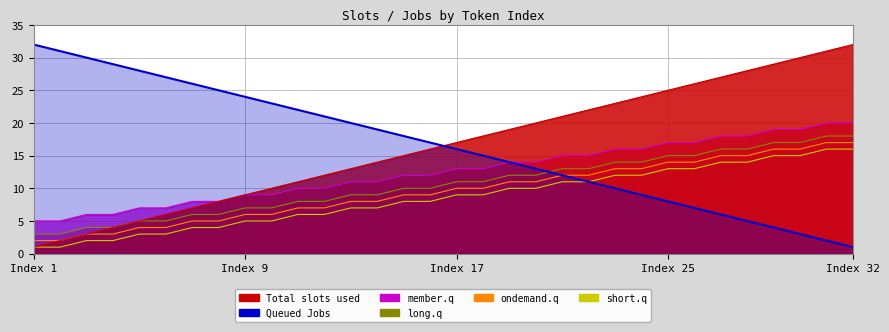

What is the difference between the second highest and minimum values?

30